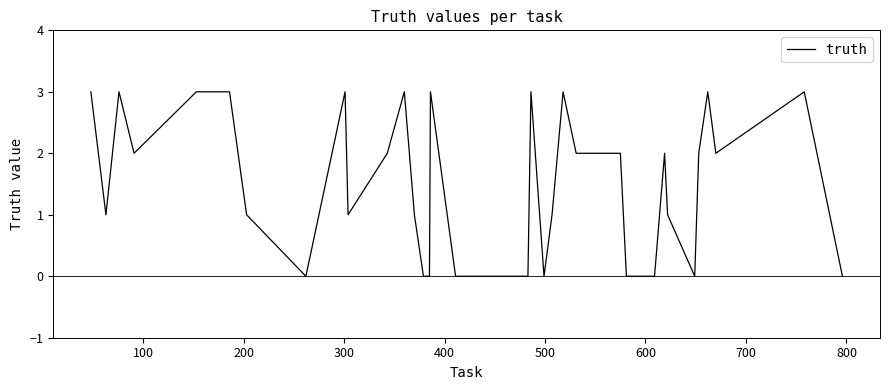

What is the maximum value shown in the chart?

3